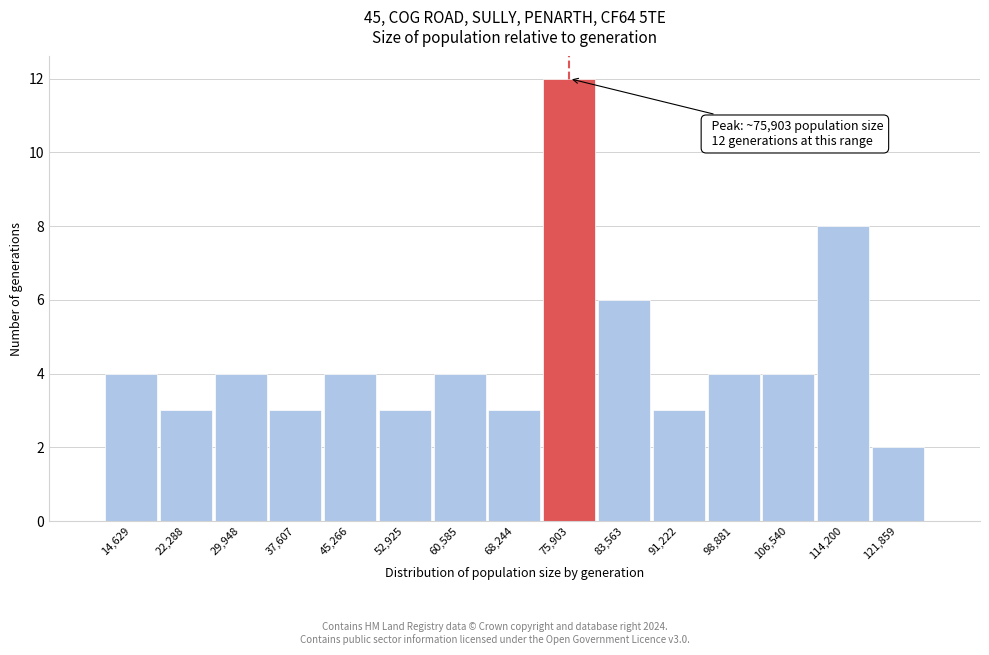

Which range on the x-axis has the tallest bar?

72000 to 80000